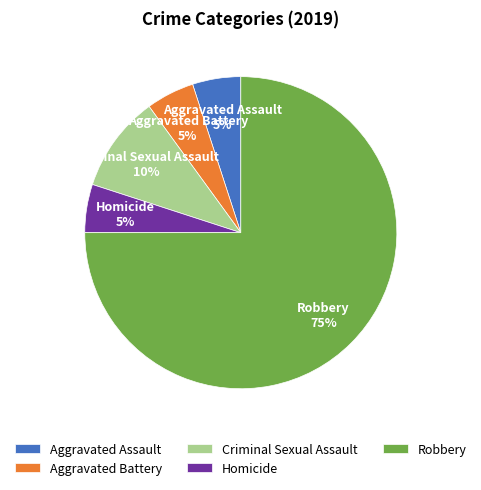

How many segments does this pie chart have?

5